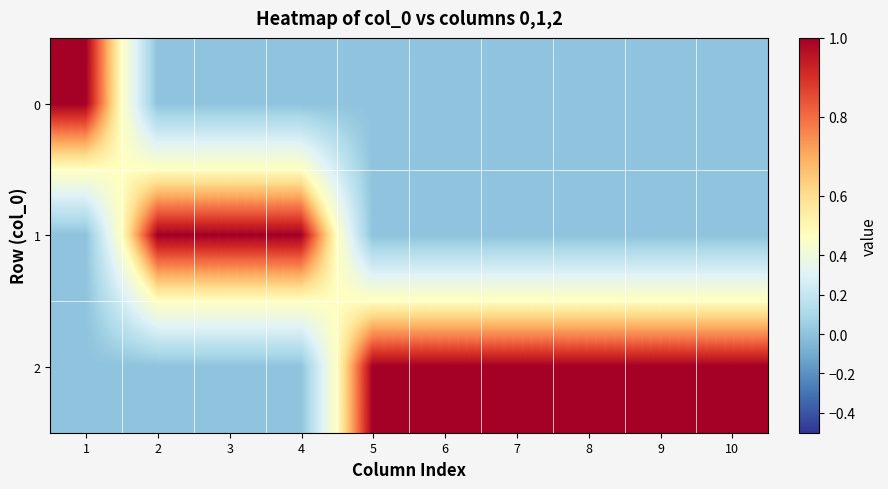

Reading left to right, transcribe all the data shown in this chart.

0: 1=1	2=0	3=0	4=0	5=0	6=0	7=0	8=0	9=0	10=0
1: 1=0	2=1	3=1	4=1	5=0	6=0	7=0	8=0	9=0	10=0
2: 1=0	2=0	3=0	4=0	5=1	6=1	7=1	8=1	9=1	10=1